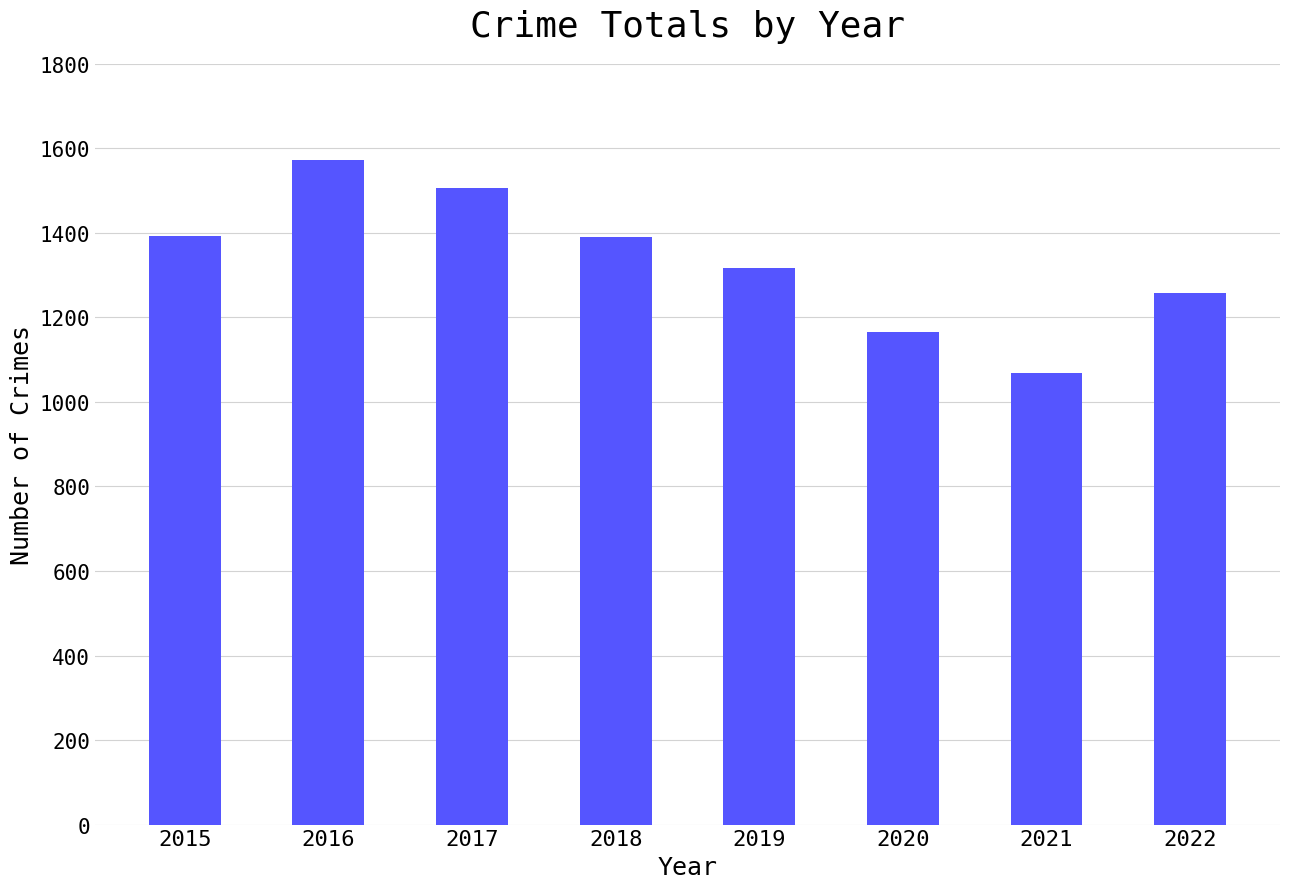

What is the average value?

1333